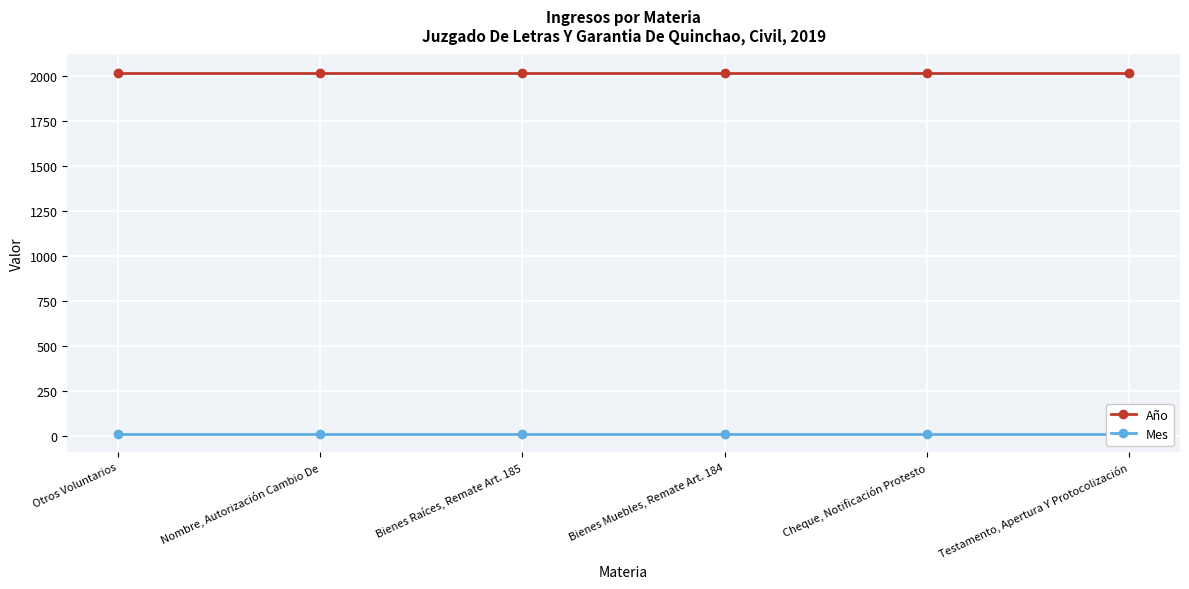

How many categories are shown in the chart?

6